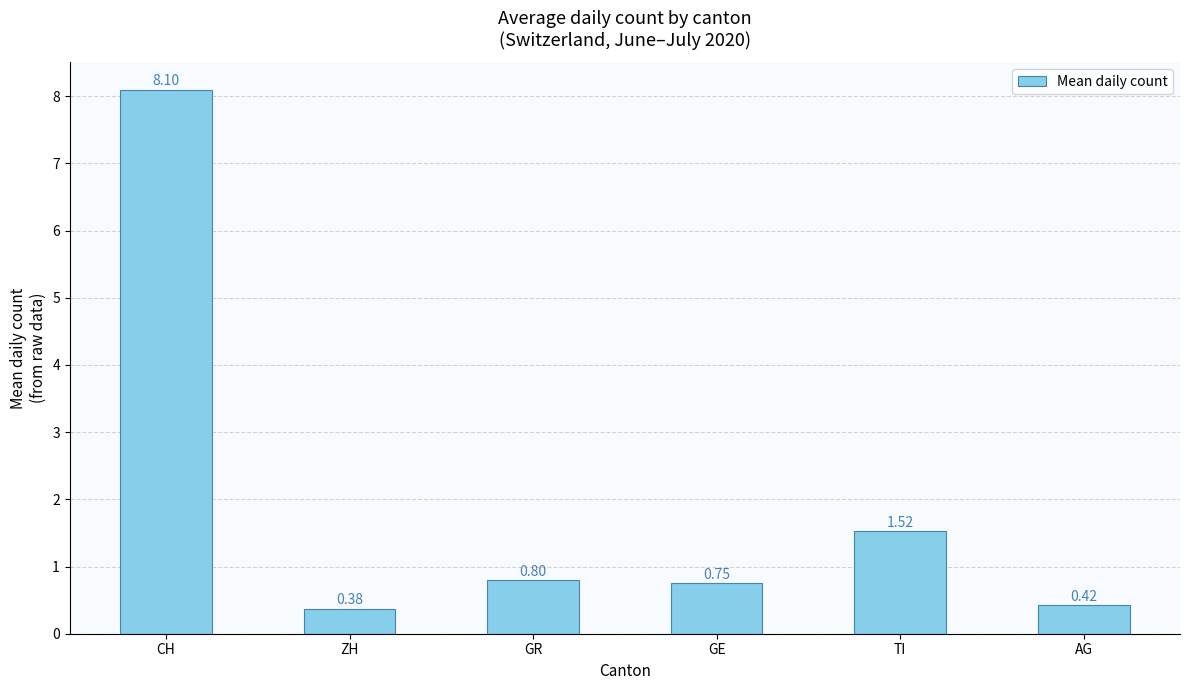

What is the average value?

2.0